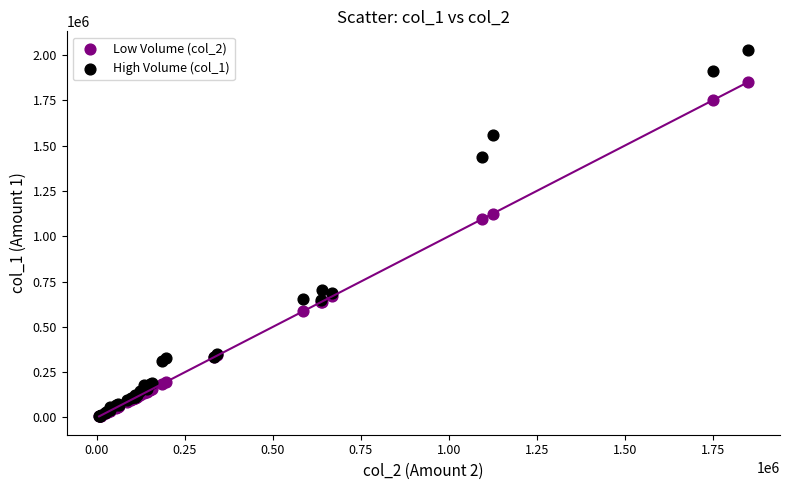

Which series reaches the maximum Y coordinate?

High Volume (col_1)